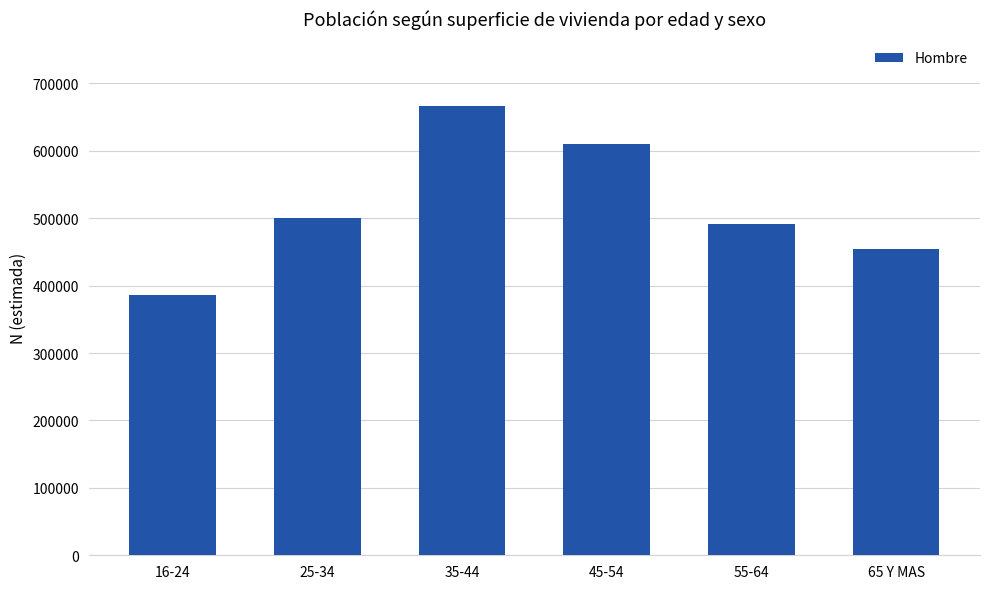

What is the minimum value shown in the chart?

386446